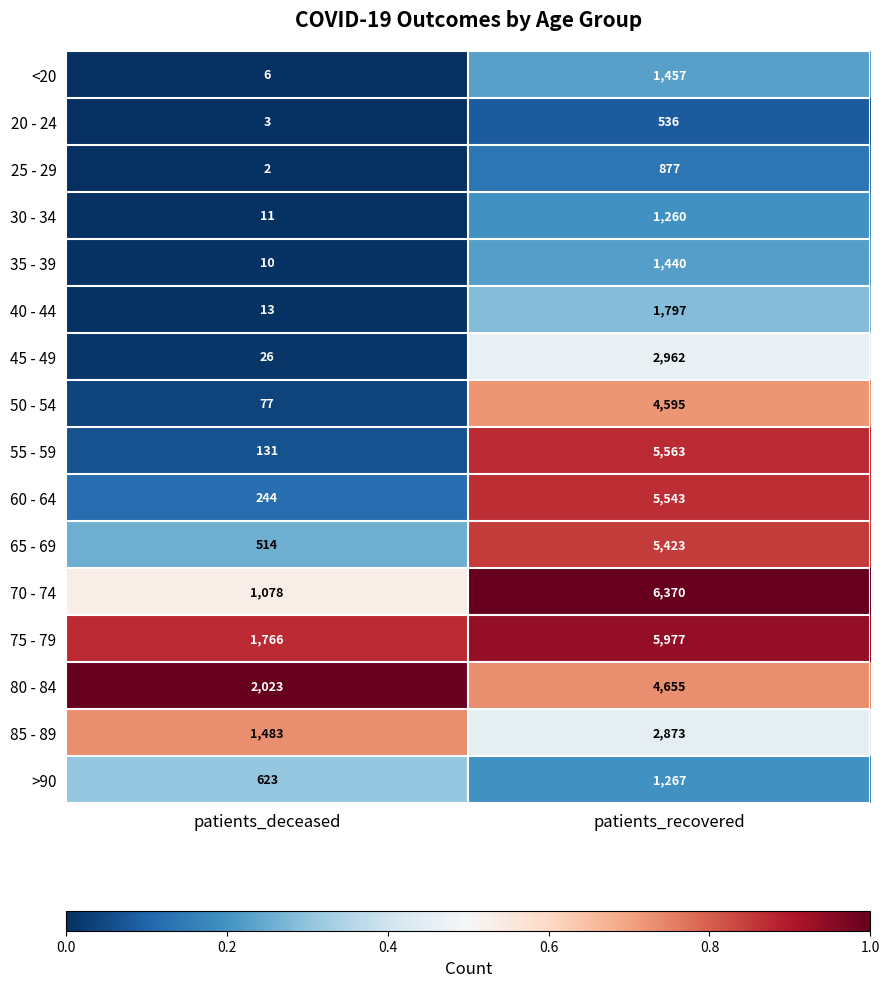

What is the total value across all series at patients_deceased?

8010